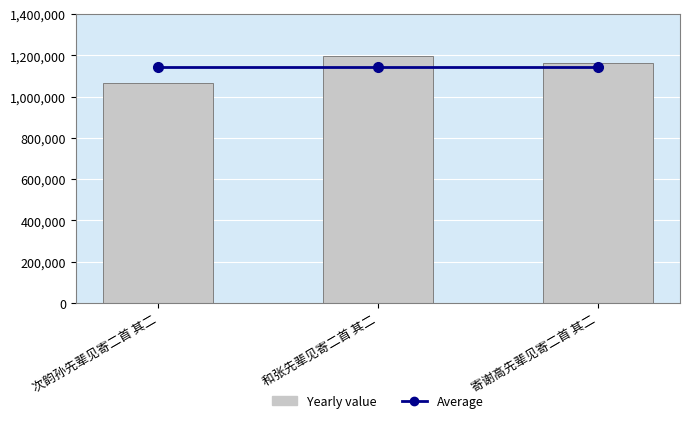

Which series changed the most between 和张先辈见寄二首 其二 and 寄谢高先辈见寄二首 其二?

Yearly value